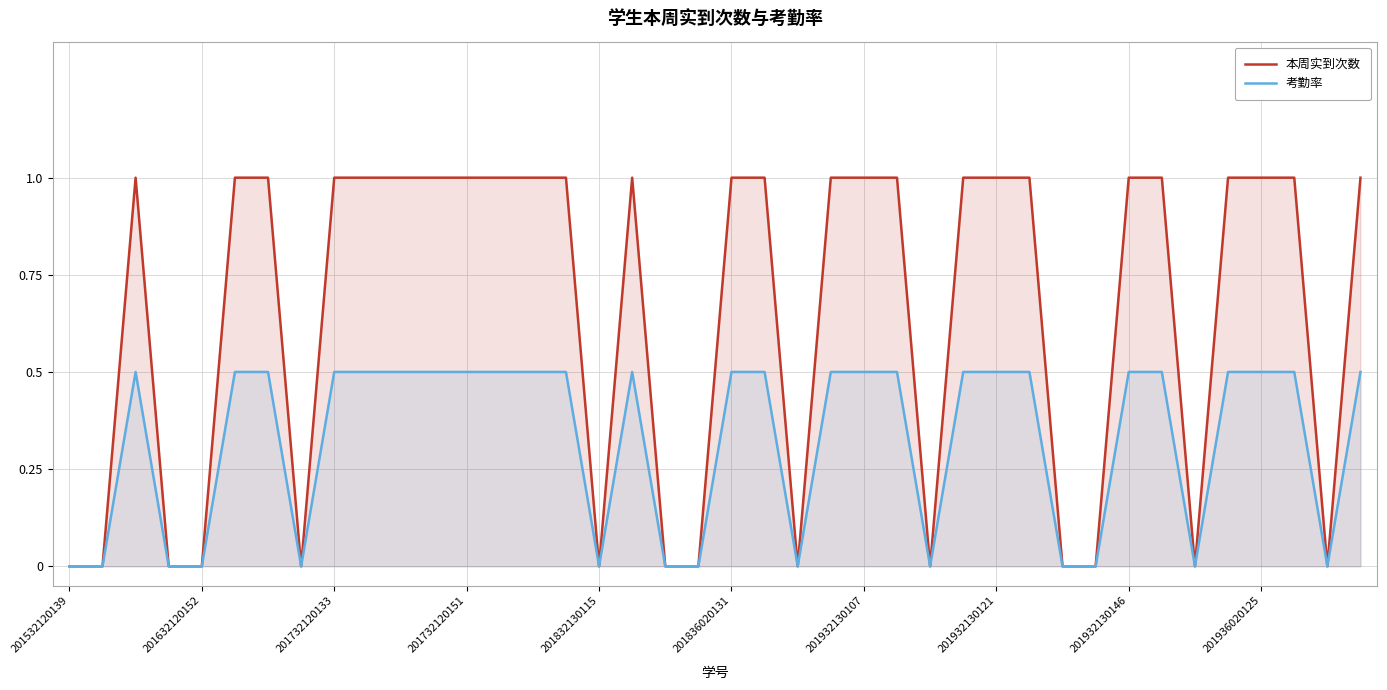

What position from the left is 29?

30